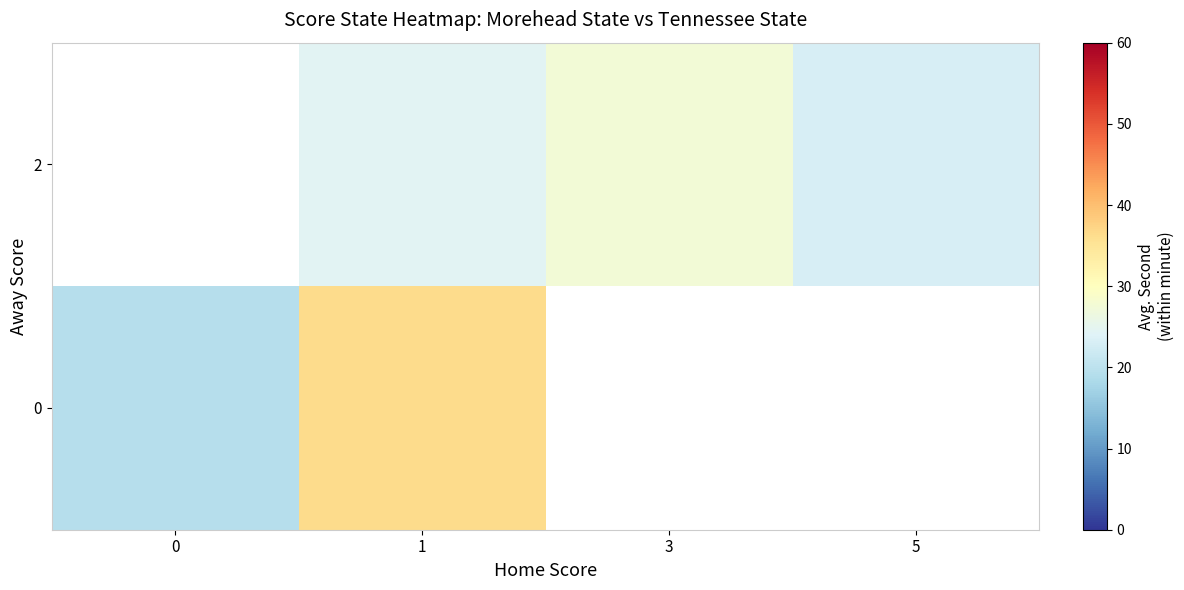

Rank the series by their maximum value, from lowest to highest.

0, 2